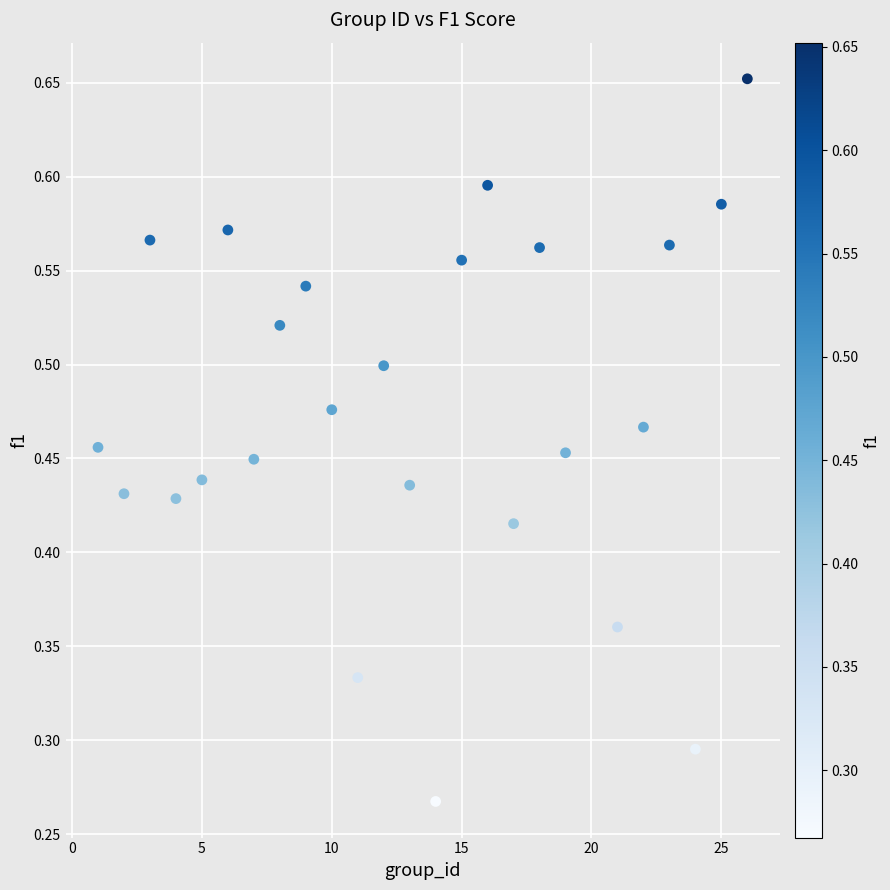

How many data points are displayed?

25